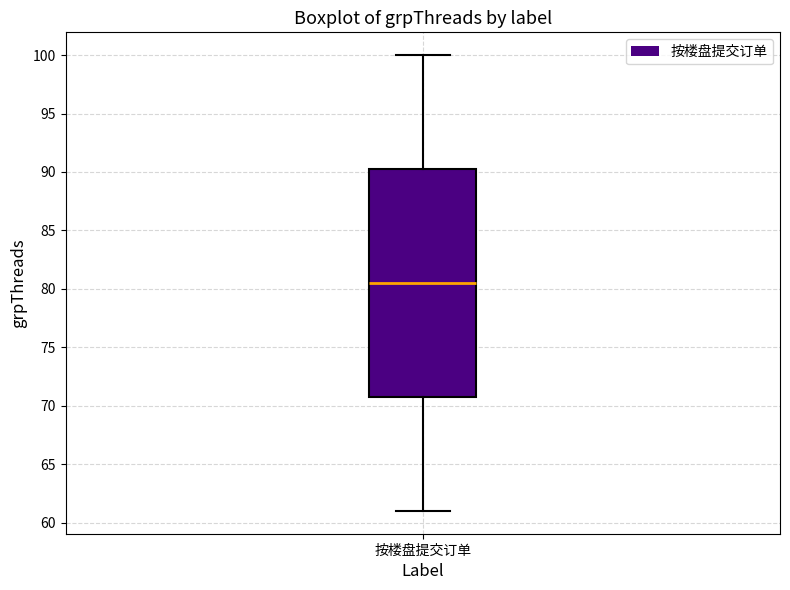

Read this box plot against the y-axis: the position of the median line, the range covered by the box, and the ends of both whiskers. The values are not printed on the chart, so give them approximately, as read against the axis.

median 80.5, box 71.0 to 90.5, whiskers 61.0 to 100.0